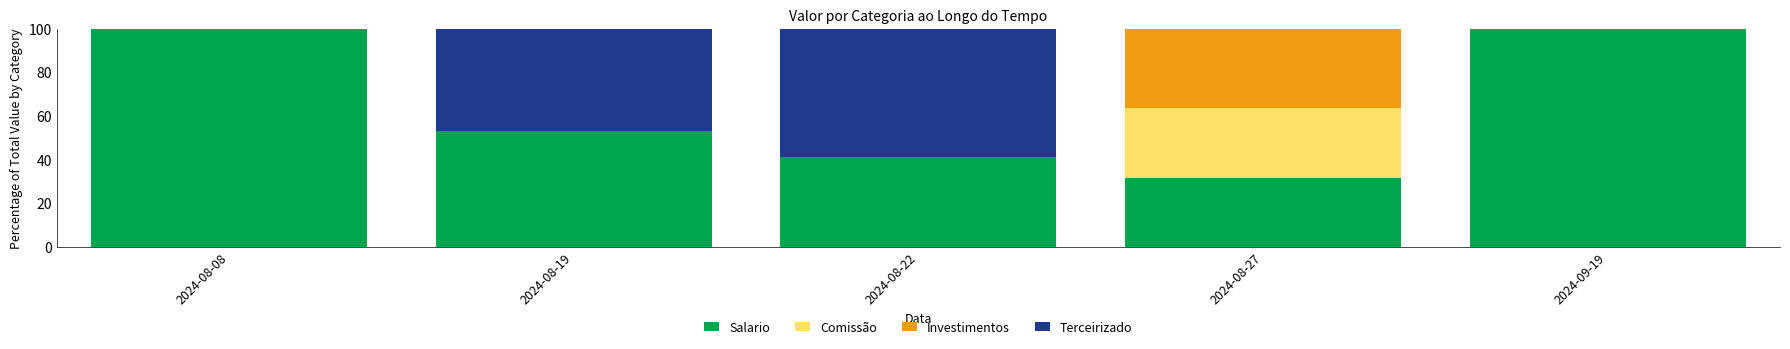

What is the maximum value for Salario?

100.0